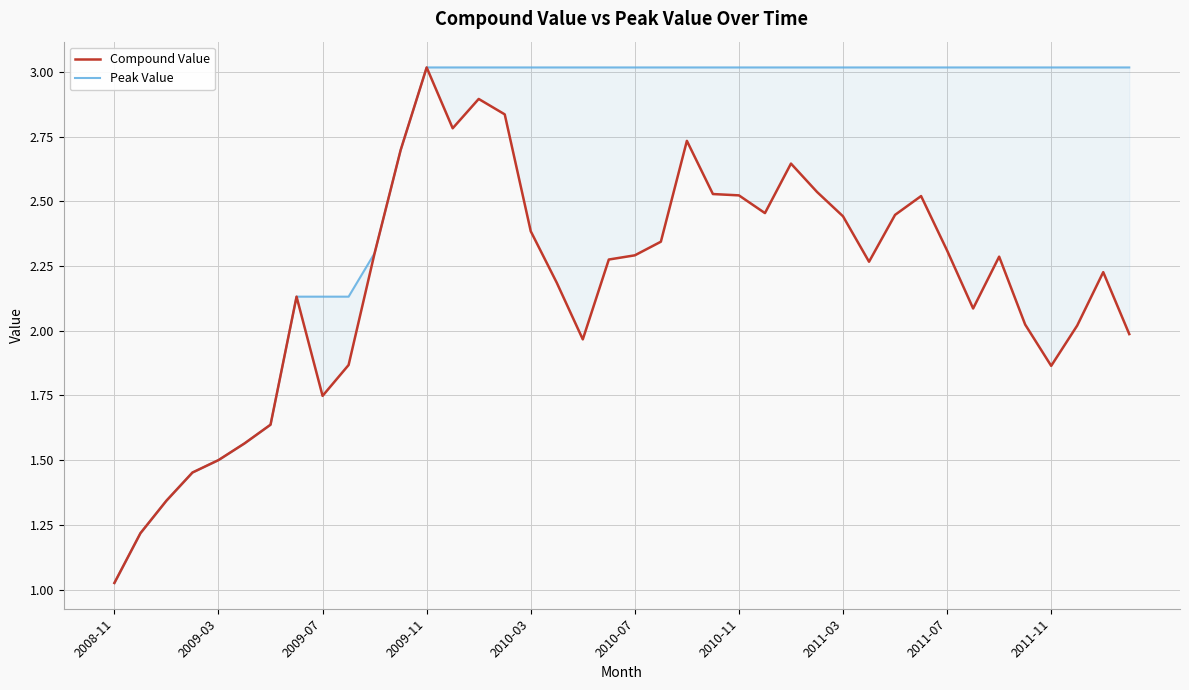

True or false: Compound Value and Peak Value intersect in this chart.

False